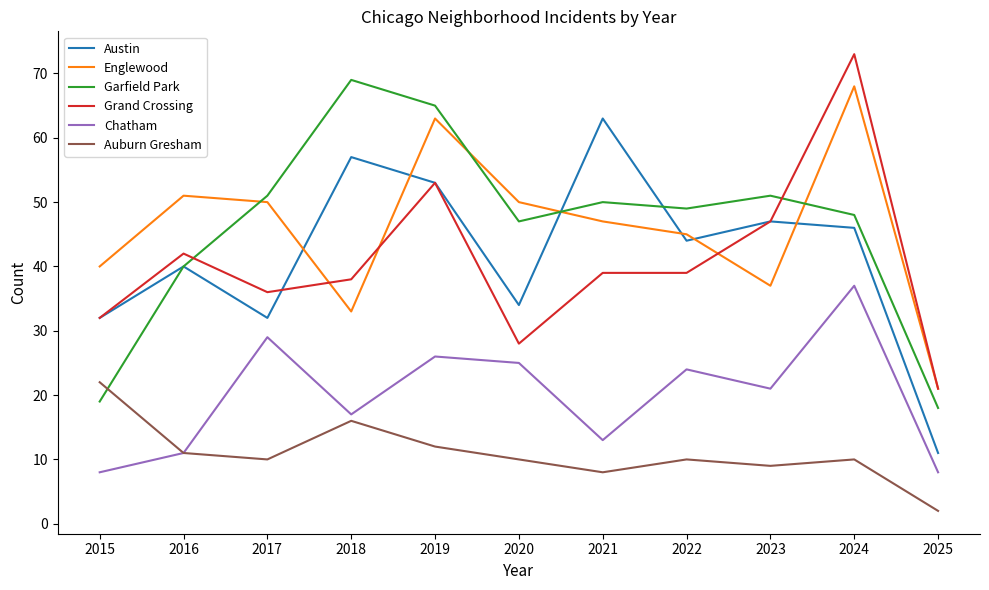

Where does the Chatham series first go above 21?

2017